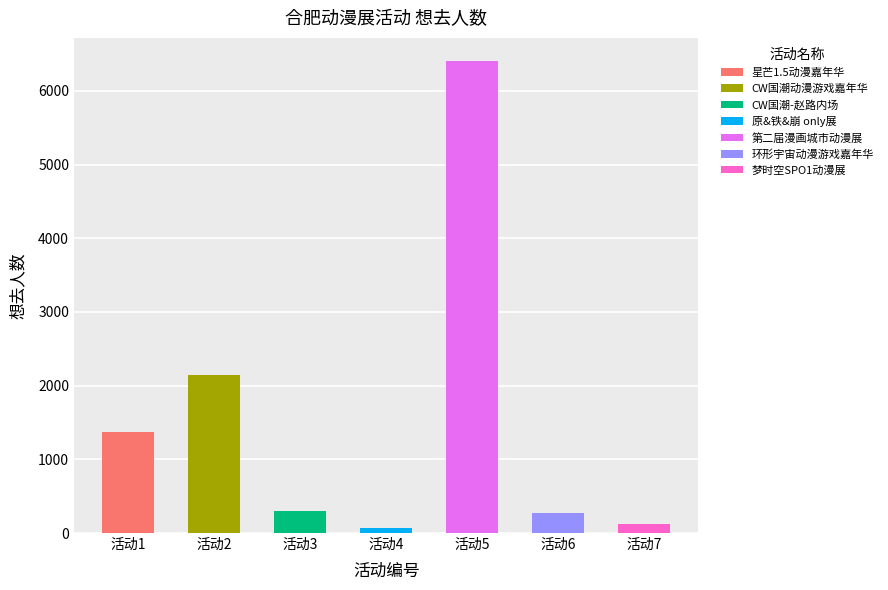

How many bars are there in total?

7